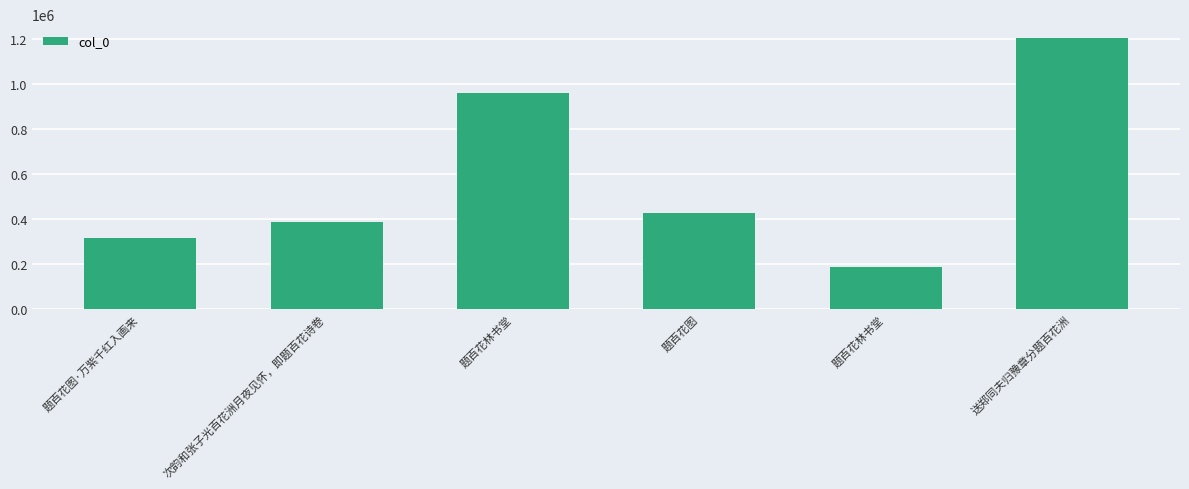

How many bars are there in total?

6